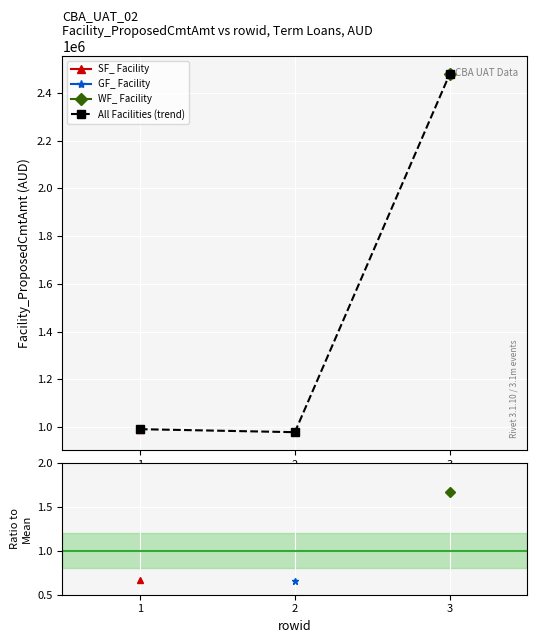

What is the value of the All Facilities (trend) point at the 1st from the left?

991977.8